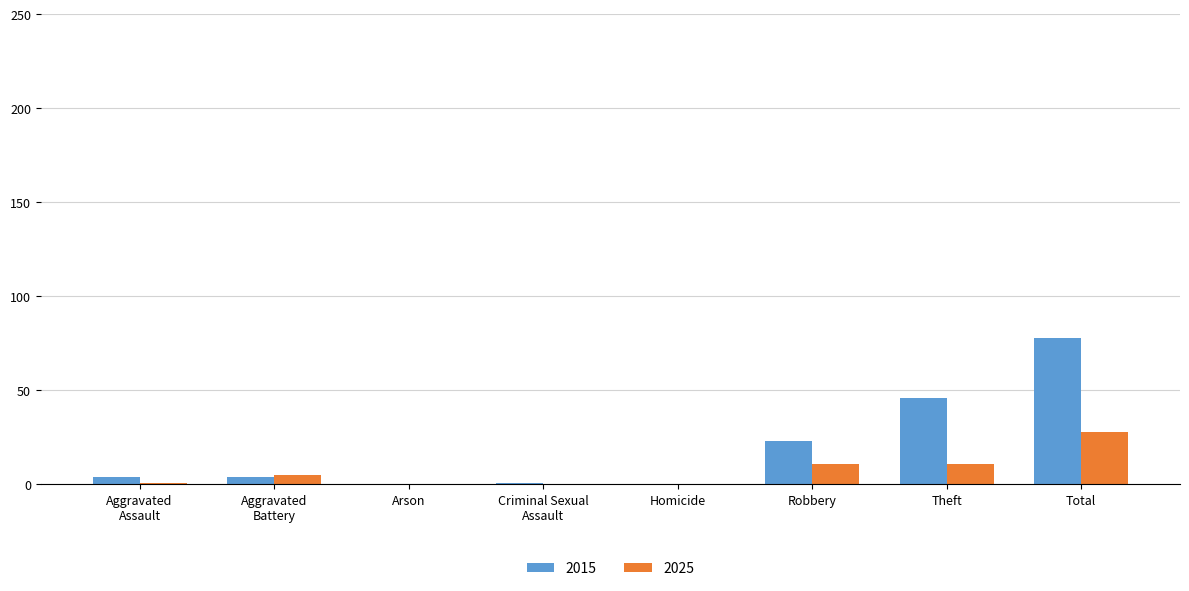

Between Arson and Theft, which series saw the biggest shift?

2015